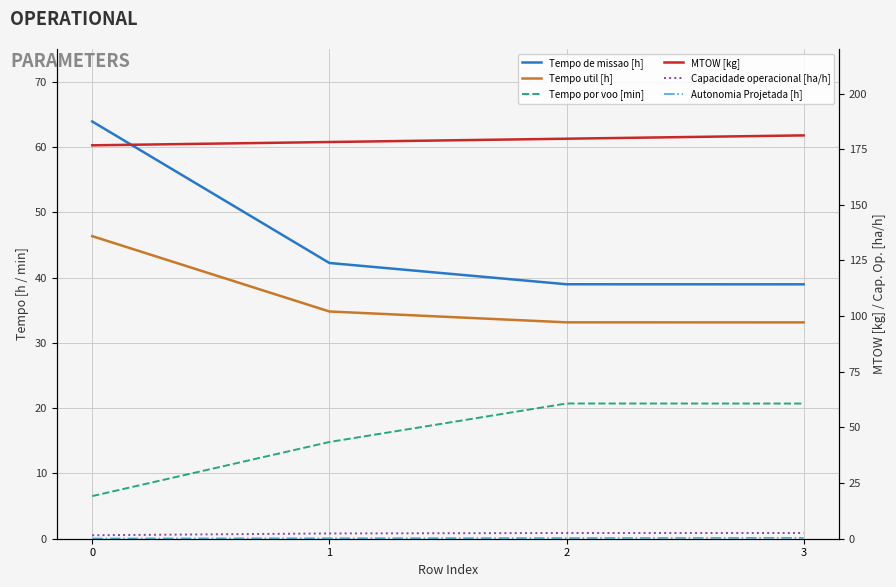

True or false: Tempo por voo [min] has a value of 37.2 at 2.

False